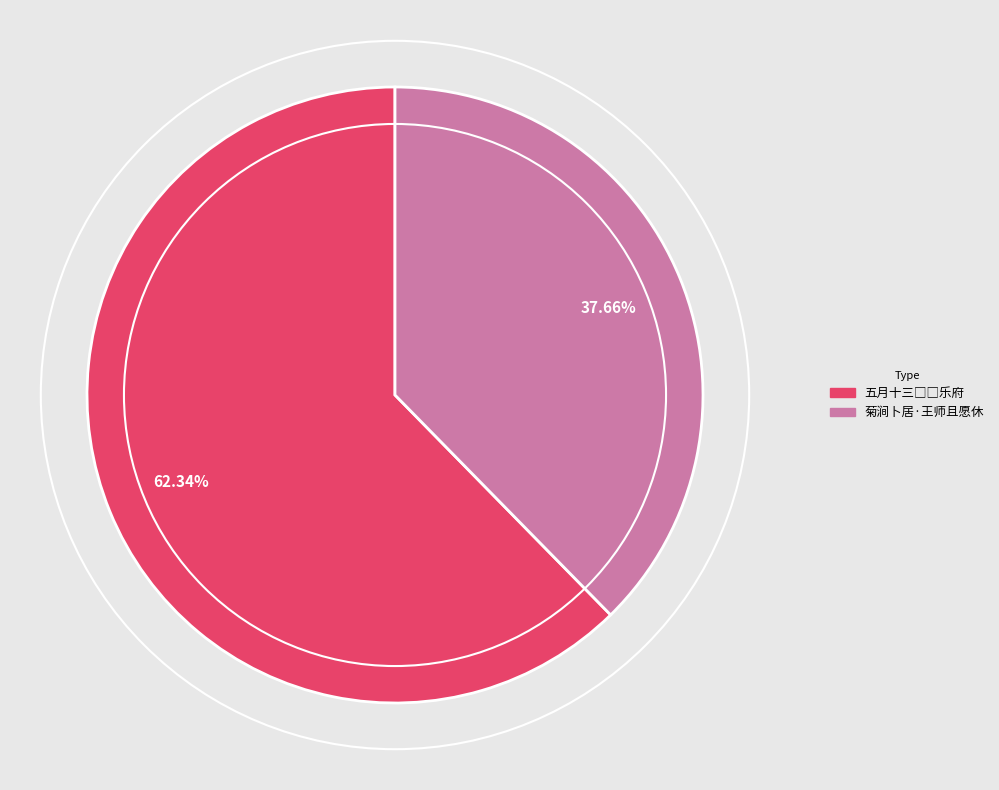

Is there a majority slice in this chart?

Yes